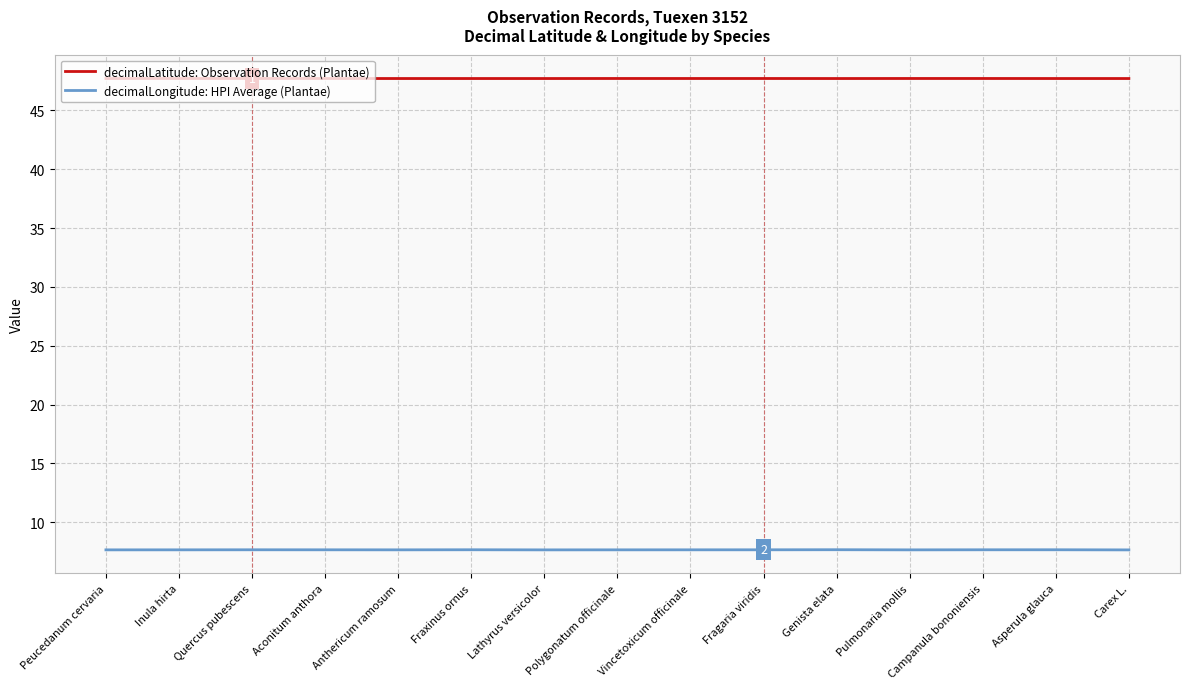

What is the maximum value for decimalLatitude: Observation Records (Plantae)?

47.7